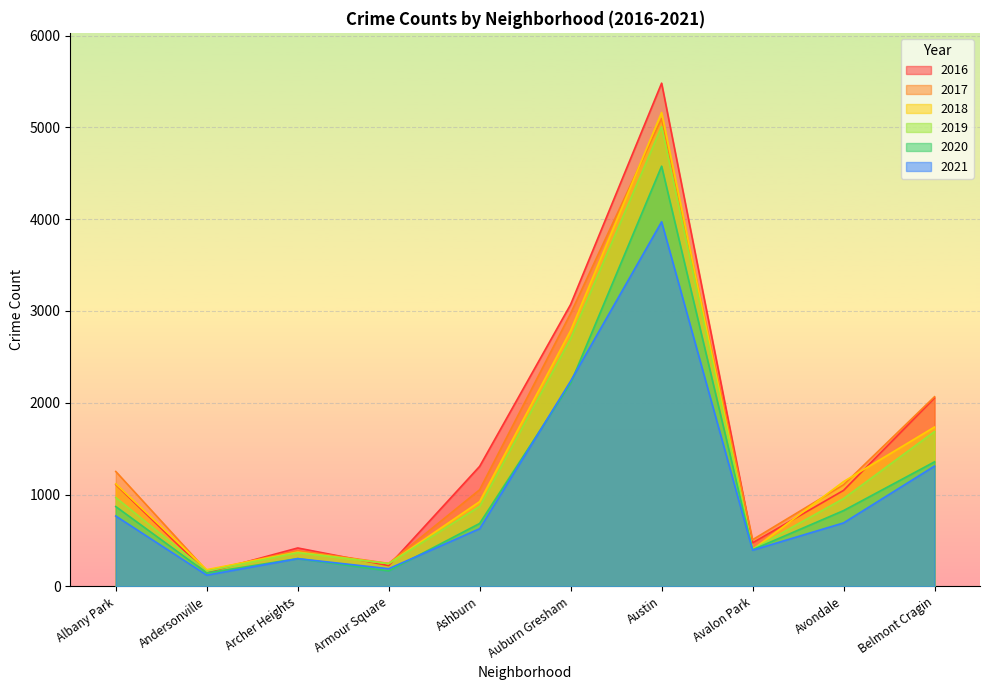

Which series has the widest spread of values?

2016